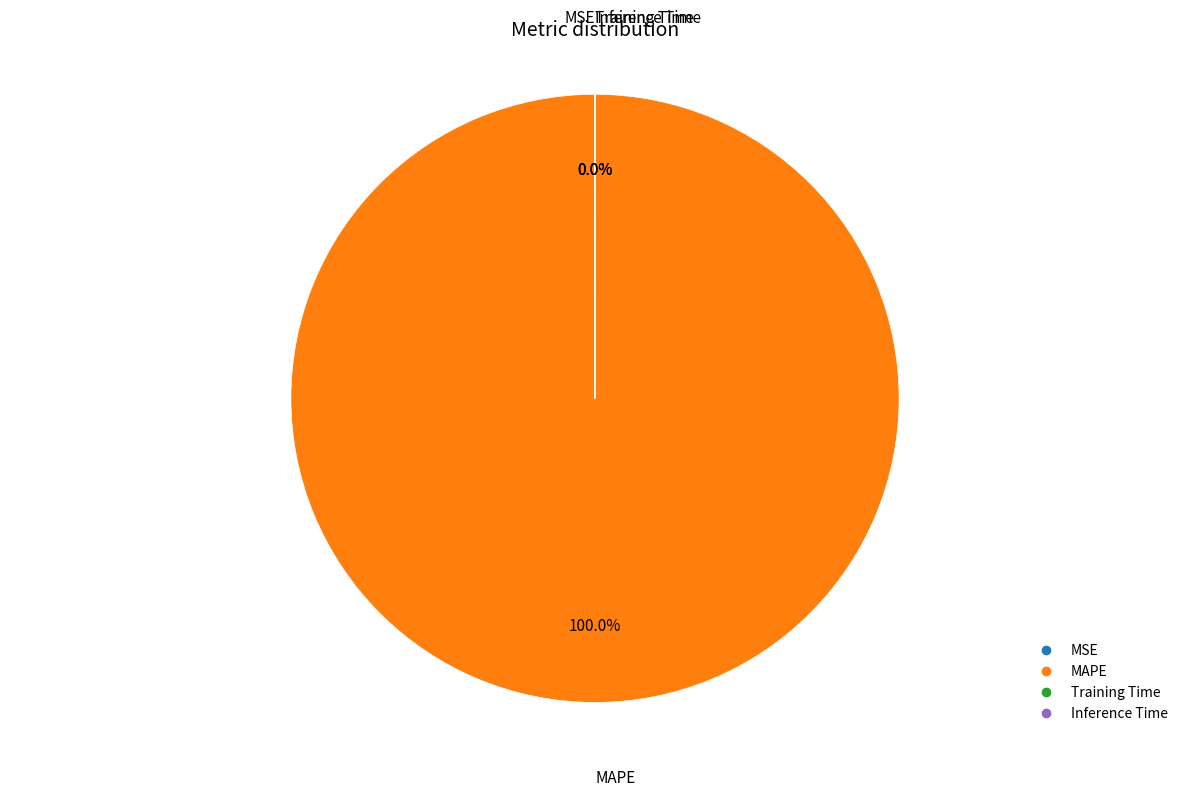

To the nearest percent, what percentage of the pie is MAPE?

100%